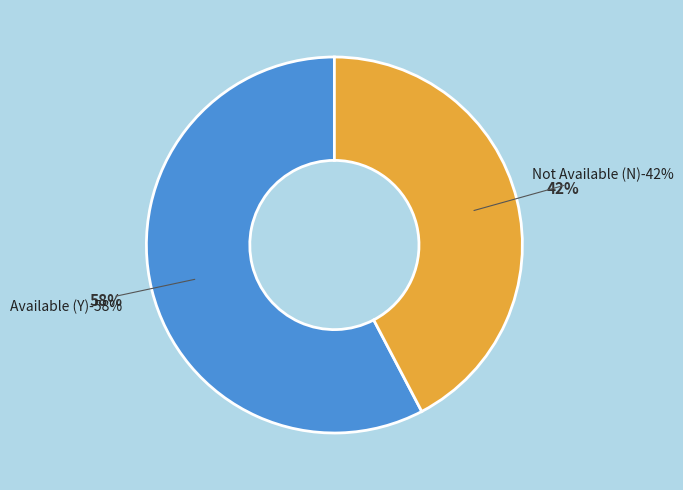

Between Y and N, which is larger?

Y